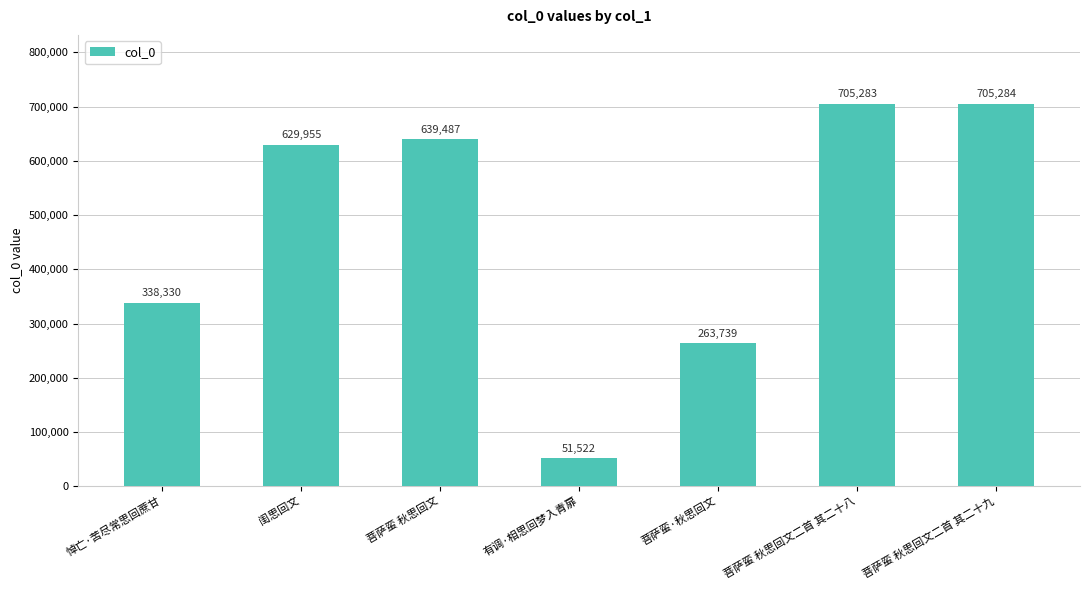

Which label corresponds to the smallest value in the chart?

有调·相思回梦入青扉